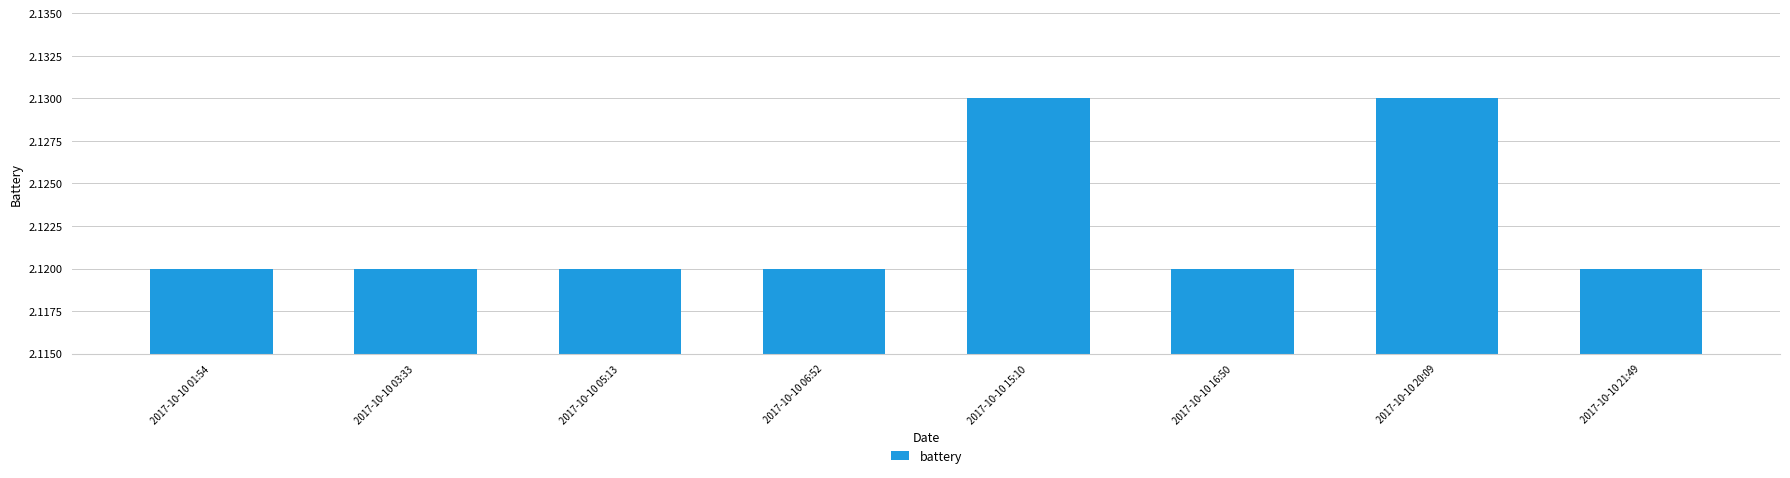

Approximately how many times larger is the value at 2017-10-10 21:49 compared to 2017-10-10 05:13?

1.0